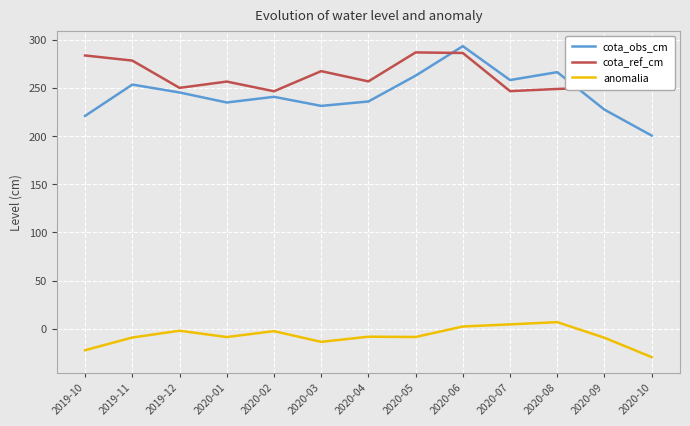

Between 2020-03 and 2020-09, which series saw the biggest shift?

cota_ref_cm